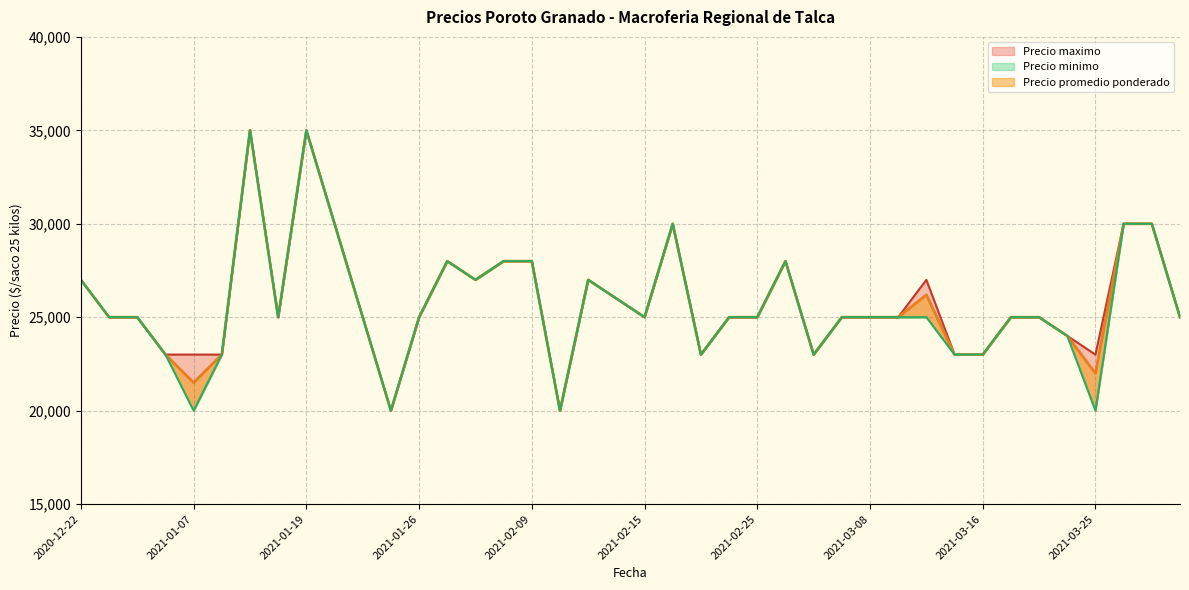

Which category has the lowest value in the Precio maximo series?

2021-01-25